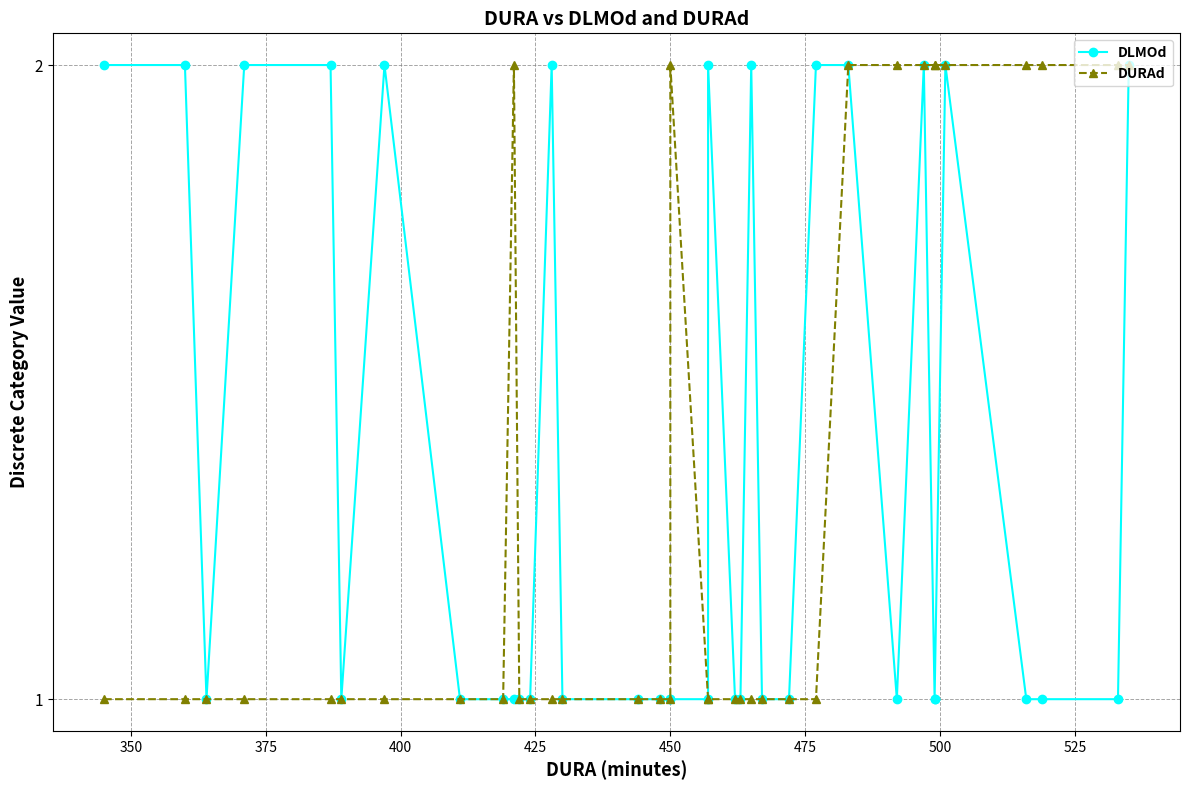

Rank the series by their maximum value, from lowest to highest.

DLMOd, DURAd